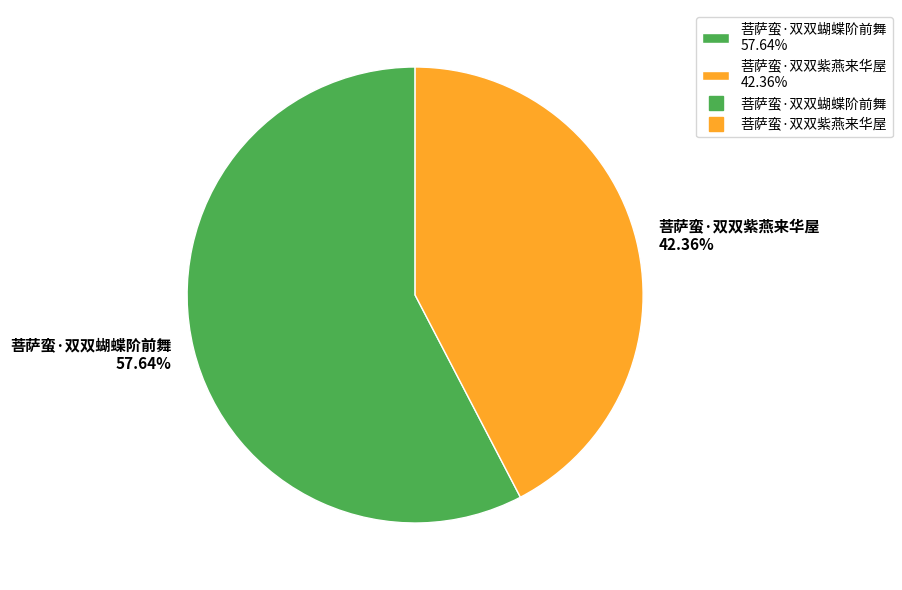

The 菩萨蛮·双双蝴蝶阶前舞 slice represents 52% of the pie. True or false?

False